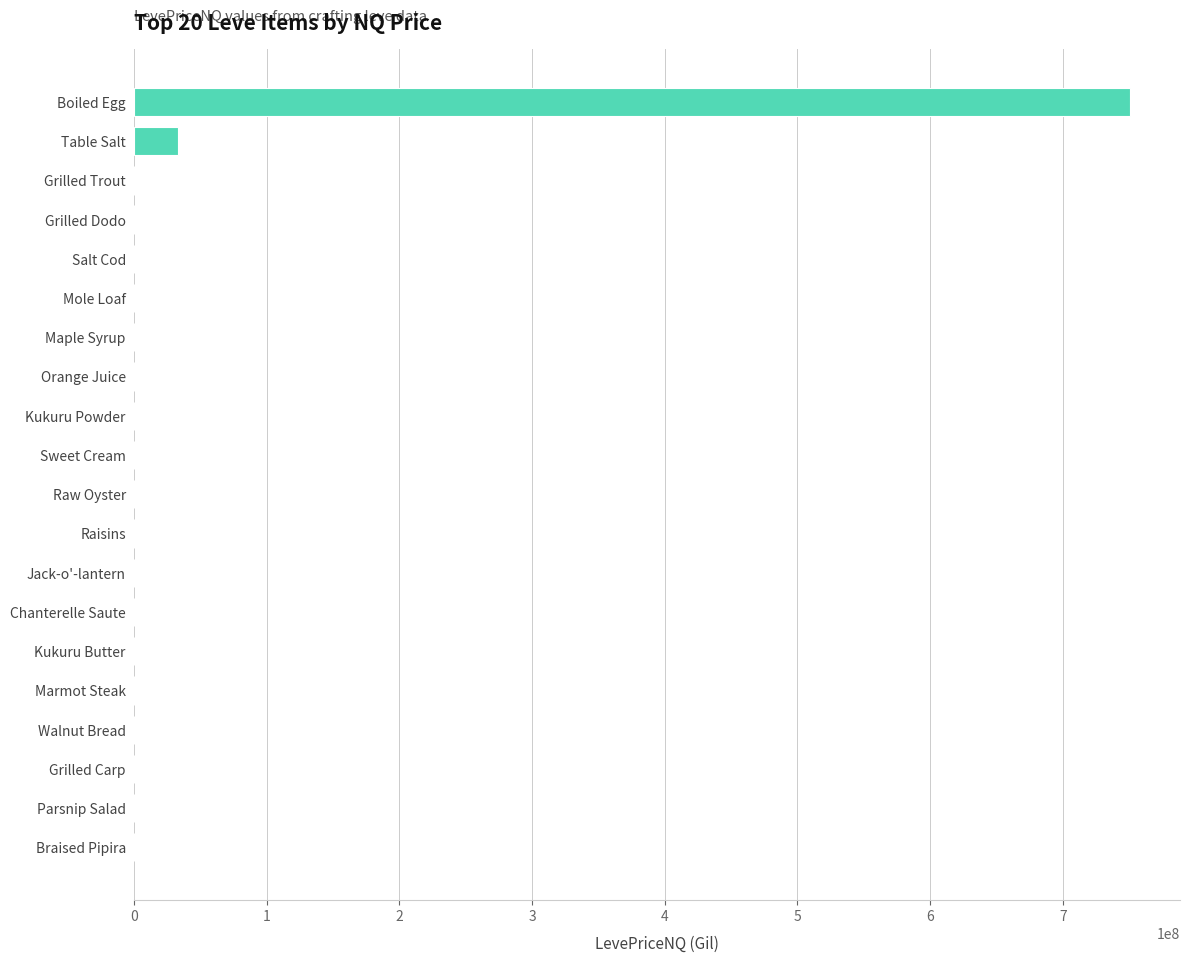

How many data points does each series have?

20